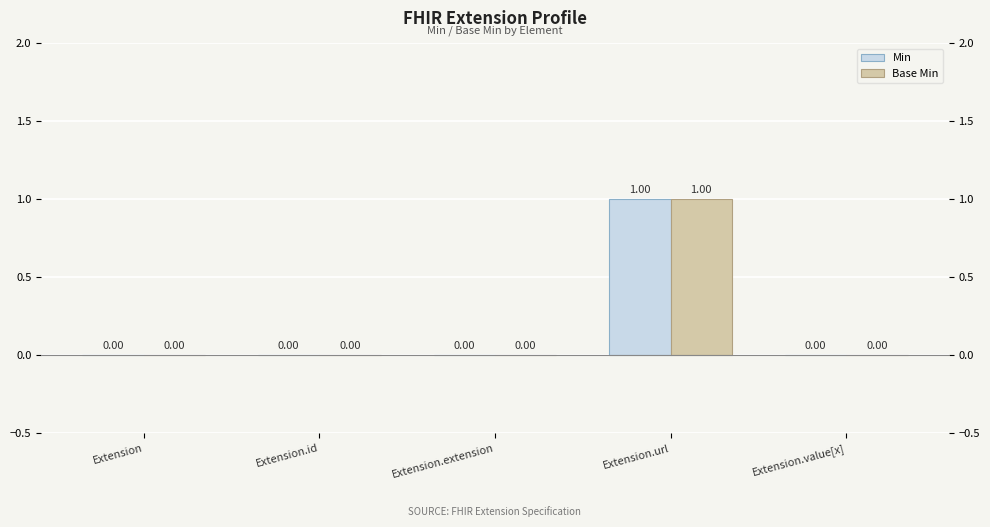

Reading left to right, what are all the values shown in this chart?

Min: Extension=0	Extension.id=0	Extension.extension=0	Extension.url=1	Extension.value[x]=0
Base Min: Extension=0	Extension.id=0	Extension.extension=0	Extension.url=1	Extension.value[x]=0